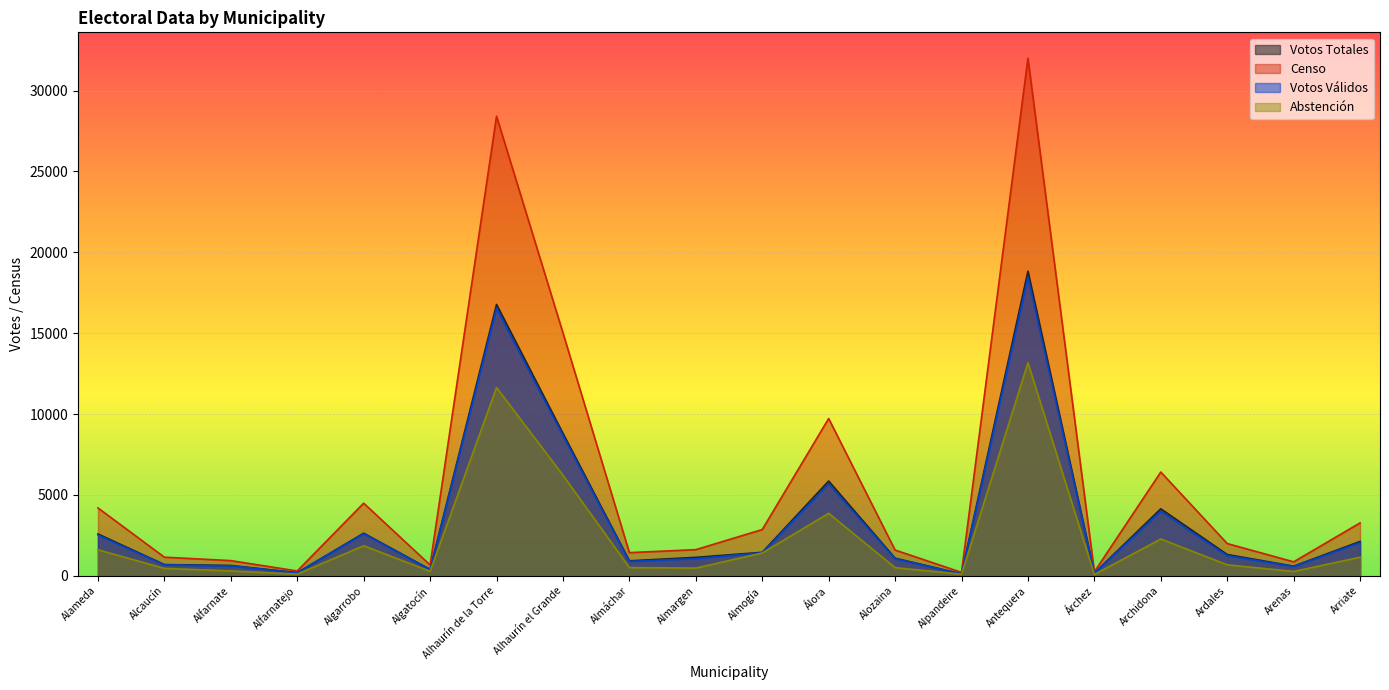

Which has a higher value, Almargen or Algatocín?

Almargen